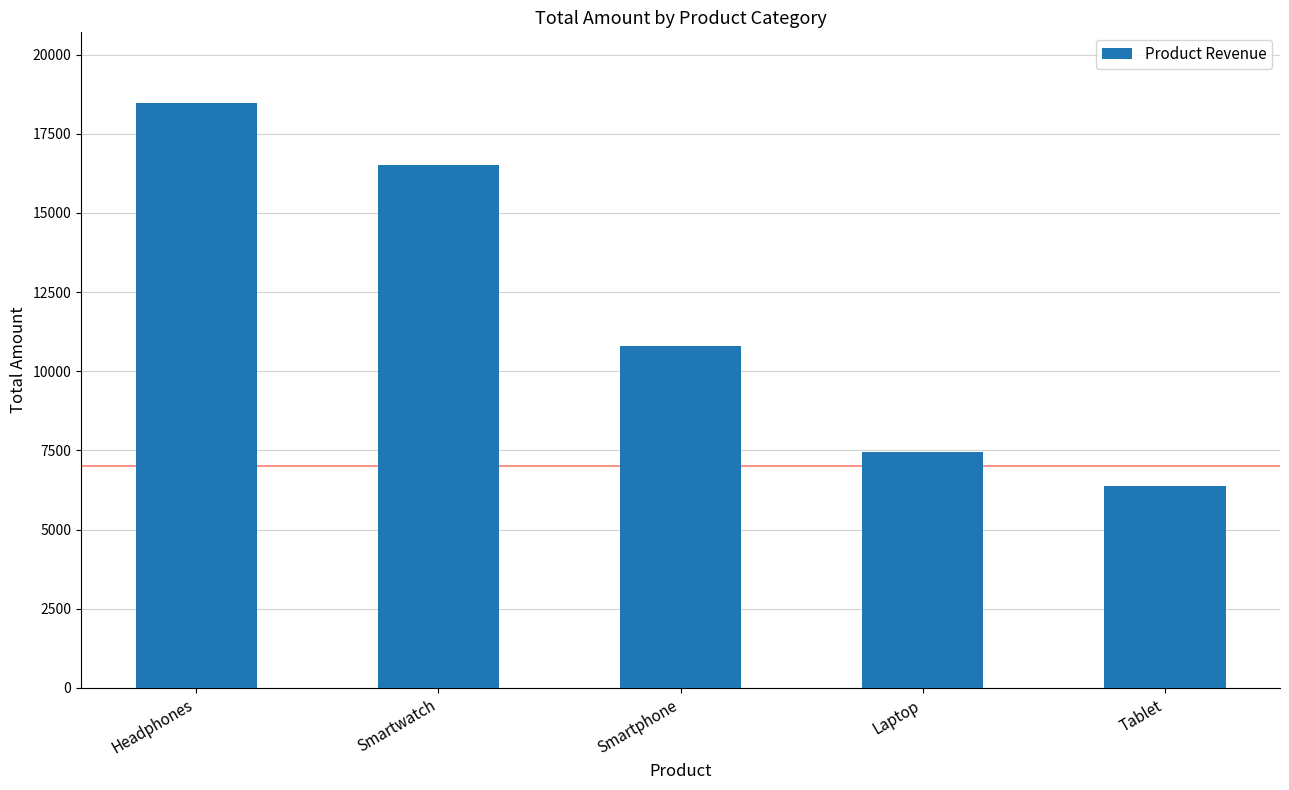

Read the value at Laptop.

7437.2